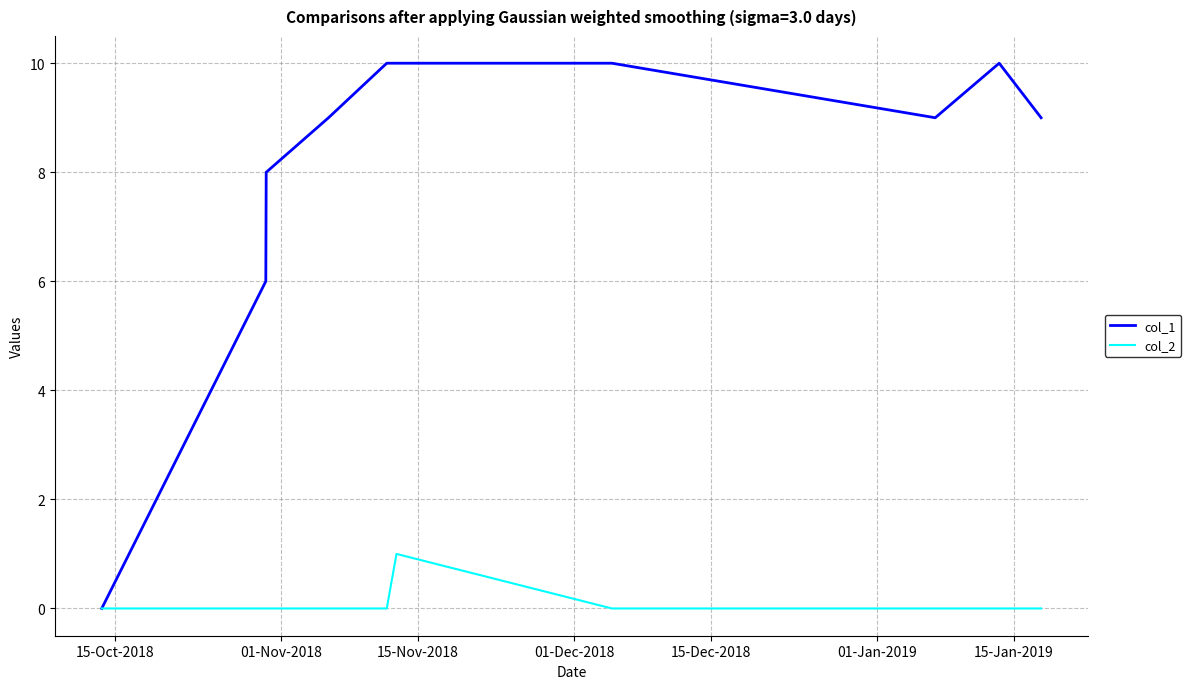

Which series has the largest range (max minus min)?

col_1